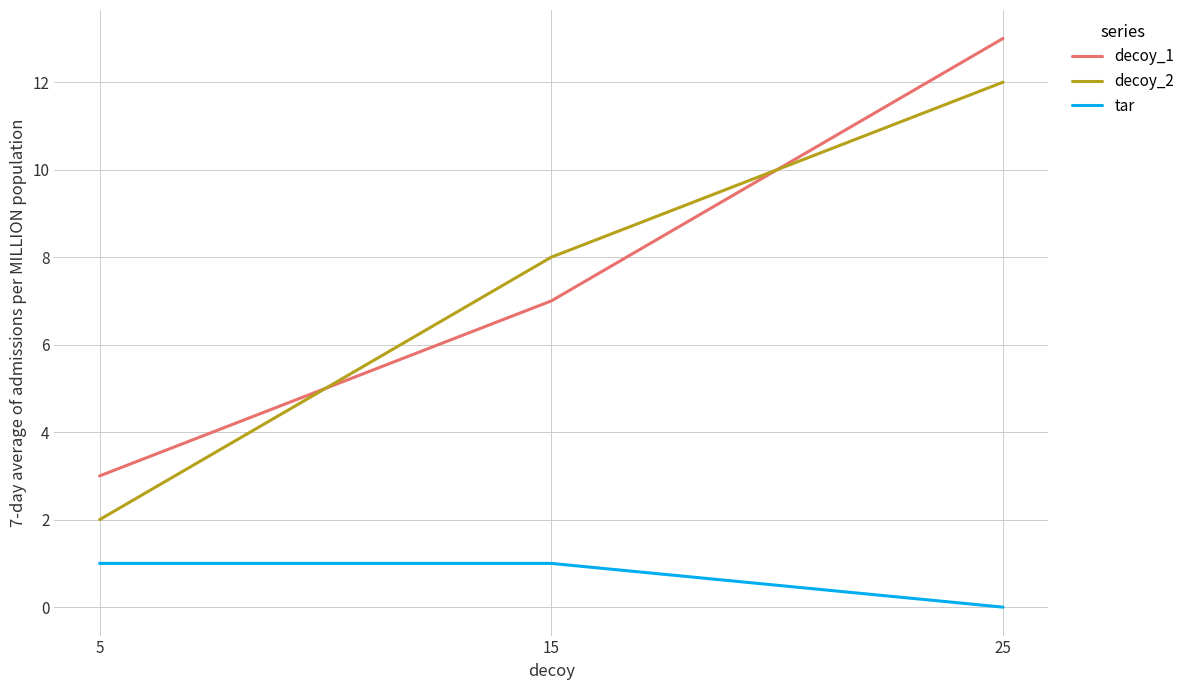

Count the decoy_2 values in the range 2 to 12.

3